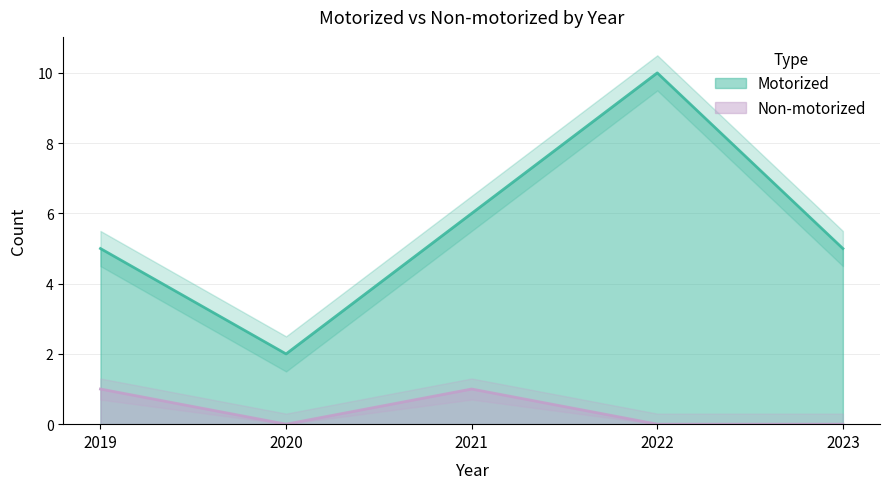

Which label corresponds to the largest value in the chart?

2022